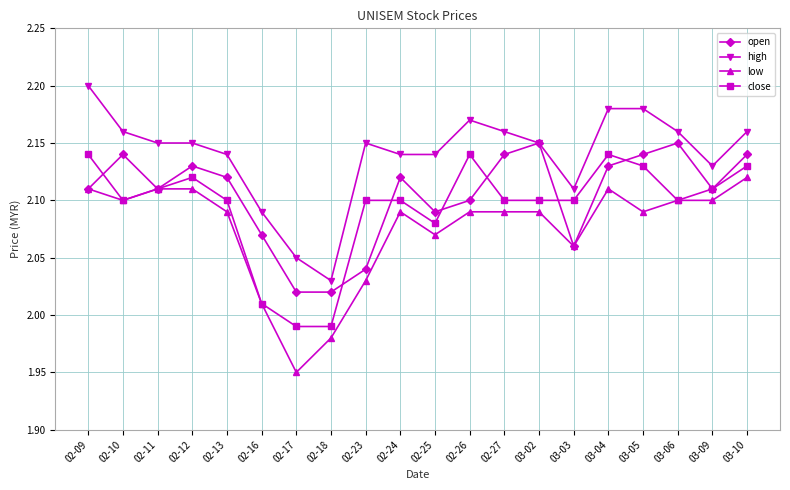

True or false: high and close intersect in this chart.

False